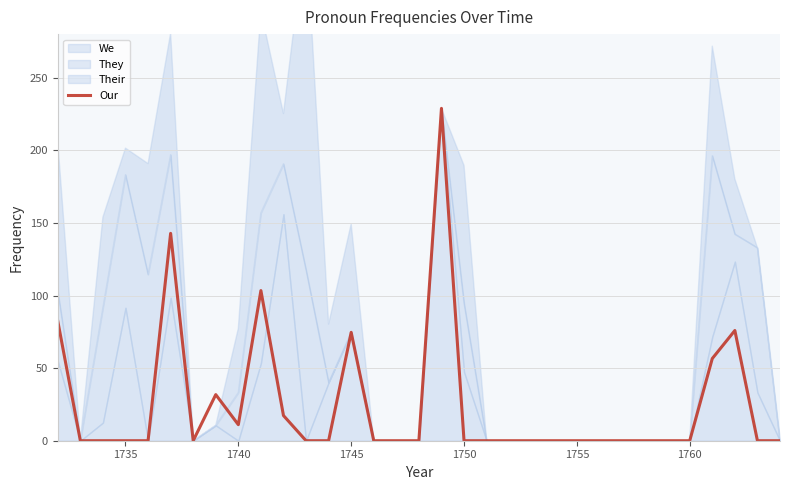

The chart shows a value of -101.2 at 22. True or false?

False